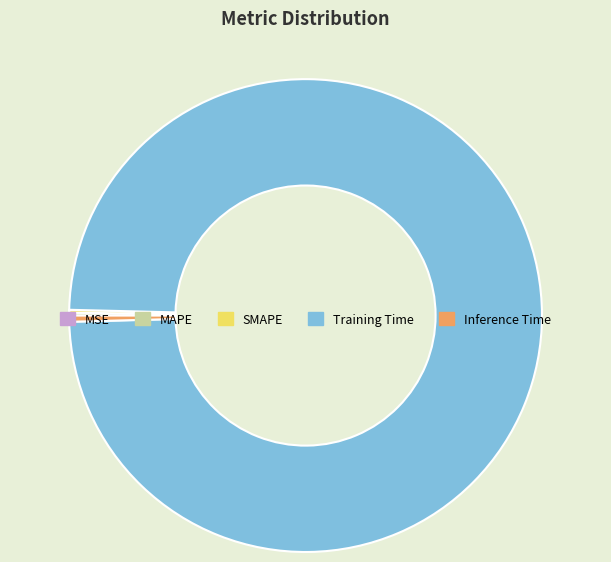

True or false: Training Time accounts for 89% of the total.

False